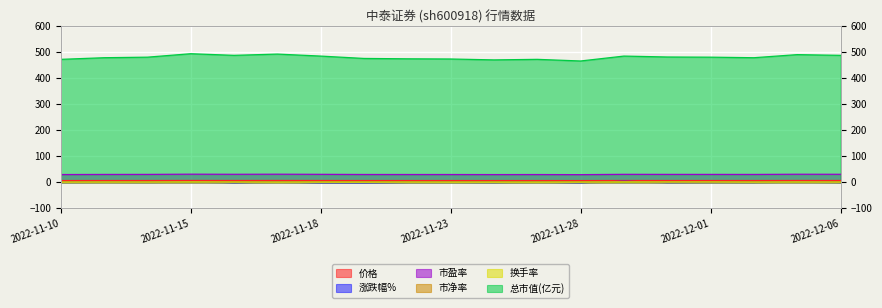

Which series has the largest range (max minus min)?

总市值(亿元)